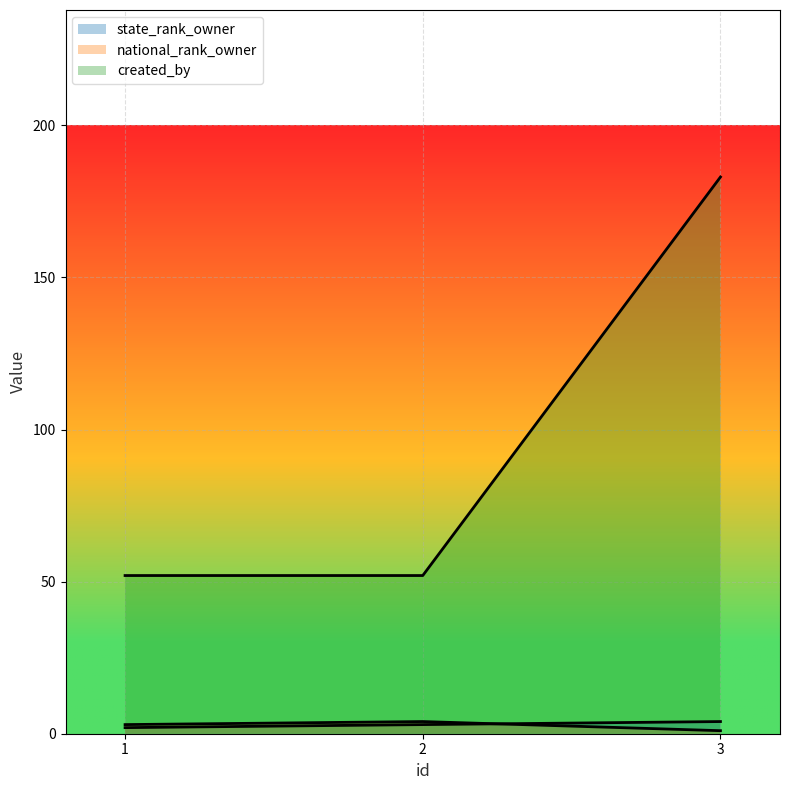

Is it true that national_rank_owner equals 1 at 3?

True